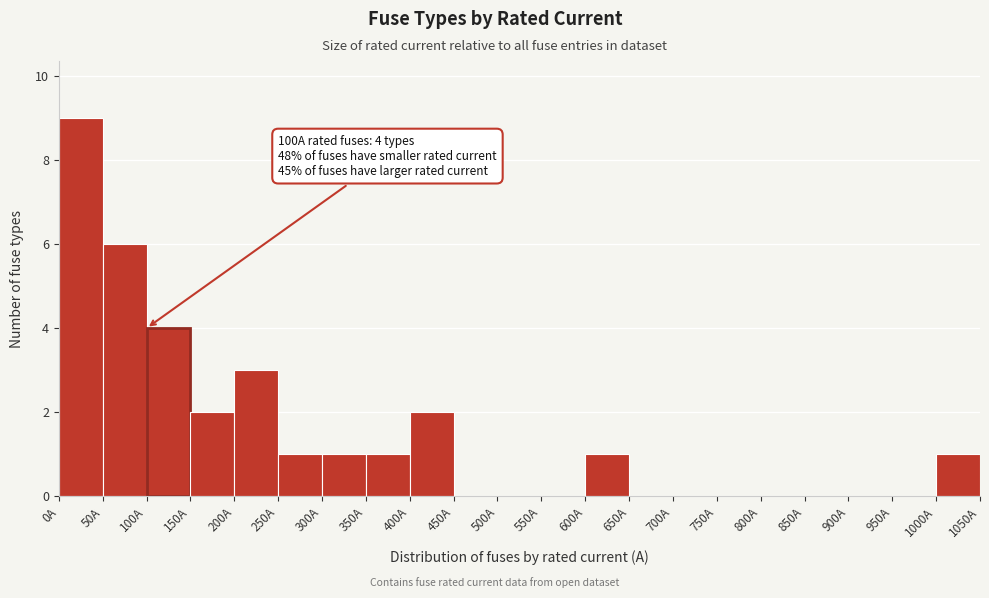

Over which range of the x-axis is the bar tallest?

0 to 50